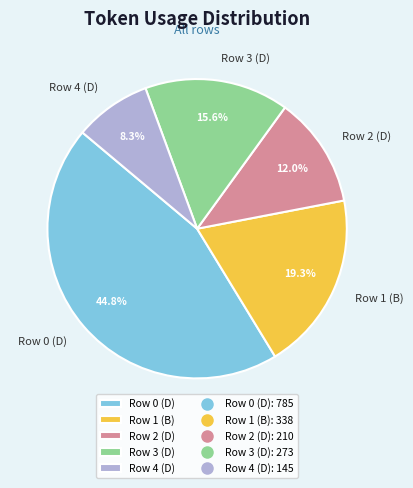

Which category has the smallest portion of the pie?

Row 4 (D)